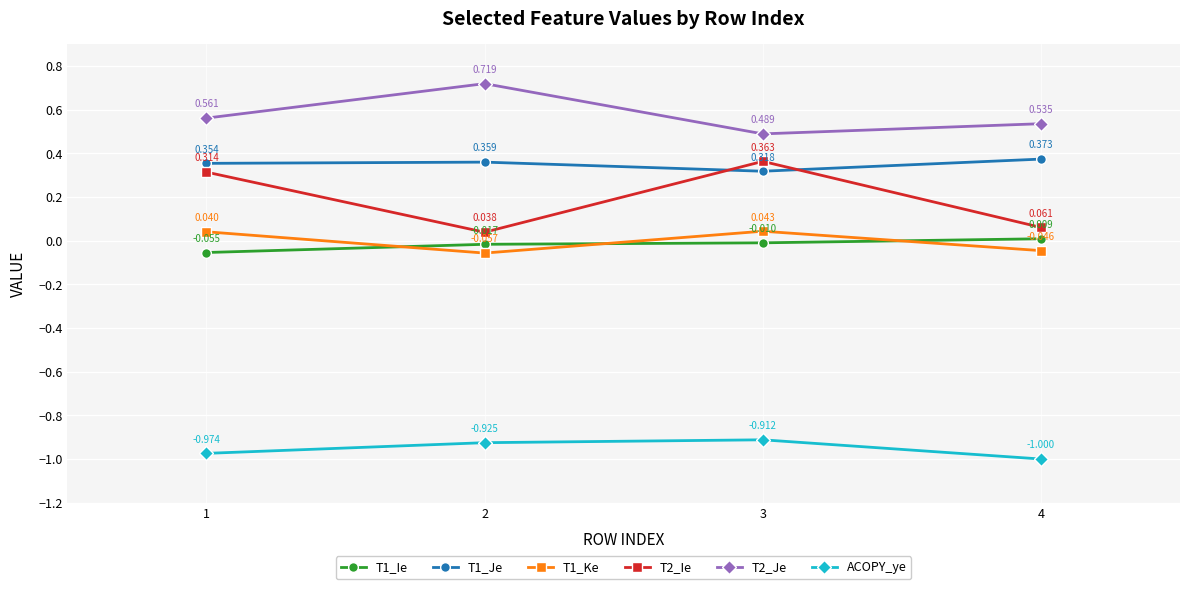

Is the value of T1_Ie at 1 greater than the value of T1_Ke at 2?

Yes